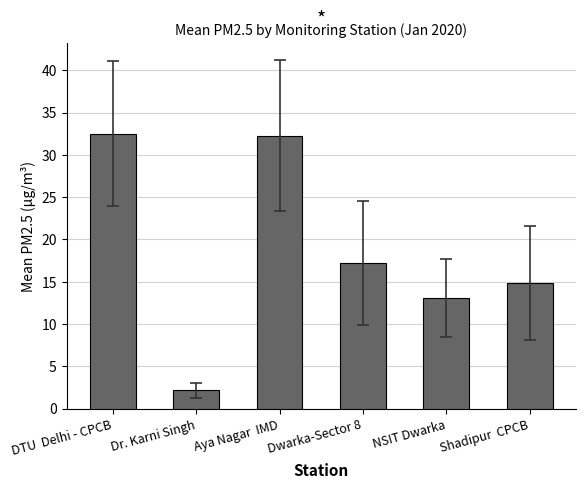

What is the label of the 3rd bar from the left?

Aya Nagar  IMD